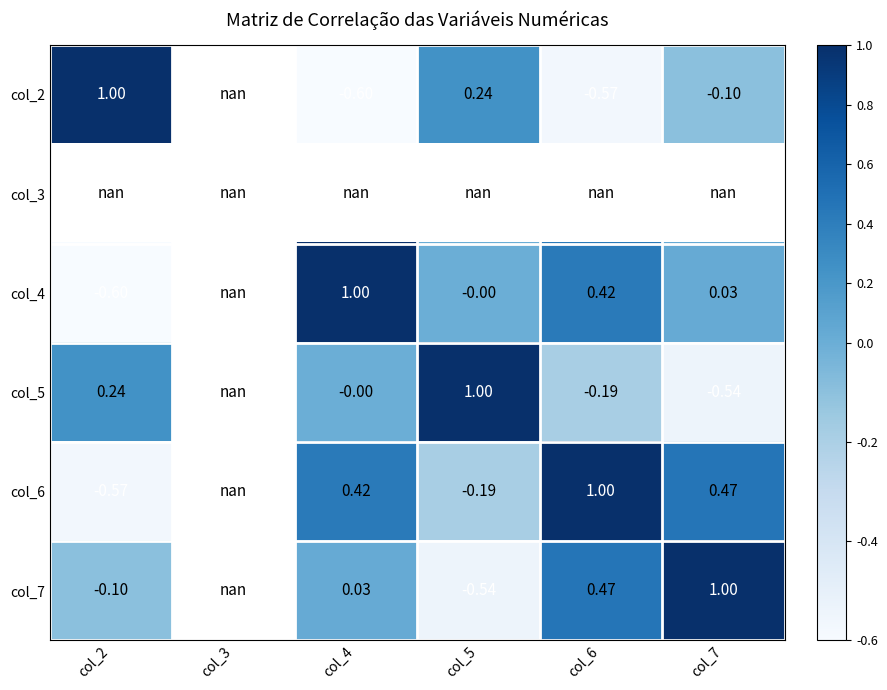

The col_2 series shows 0.3 at col_2. True or false?

False